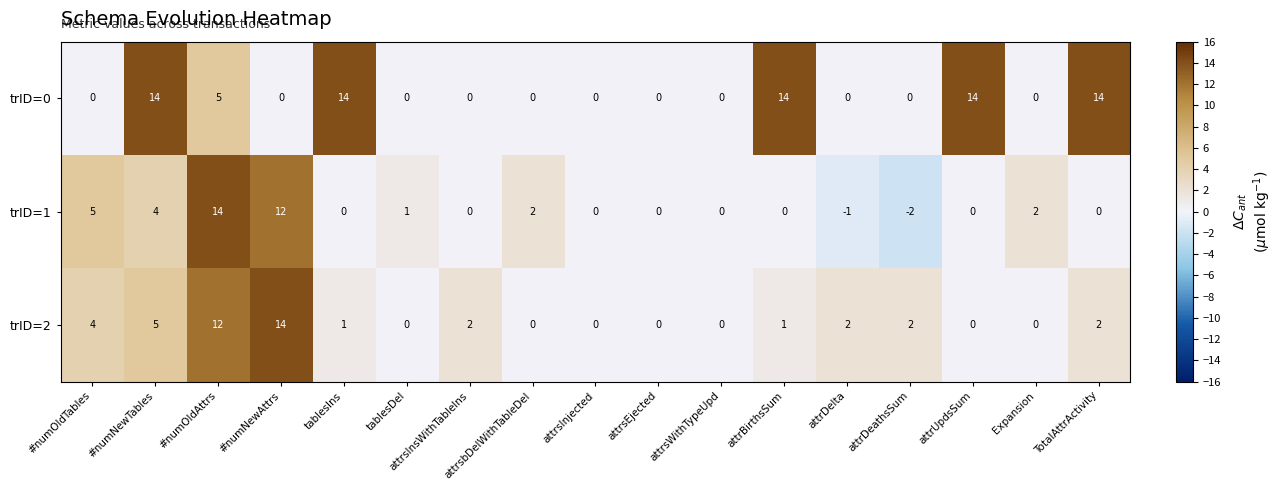

At which category is the sum across all series the highest?

#numOldAttrs